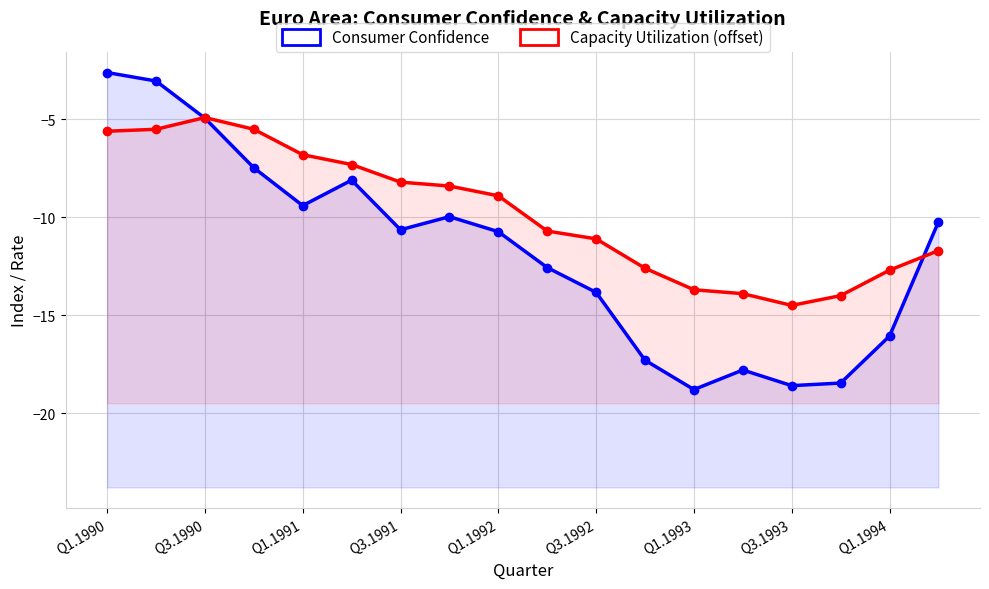

What are all the series names shown in the legend?

Consumer Confidence, Capacity Utilization (offset)